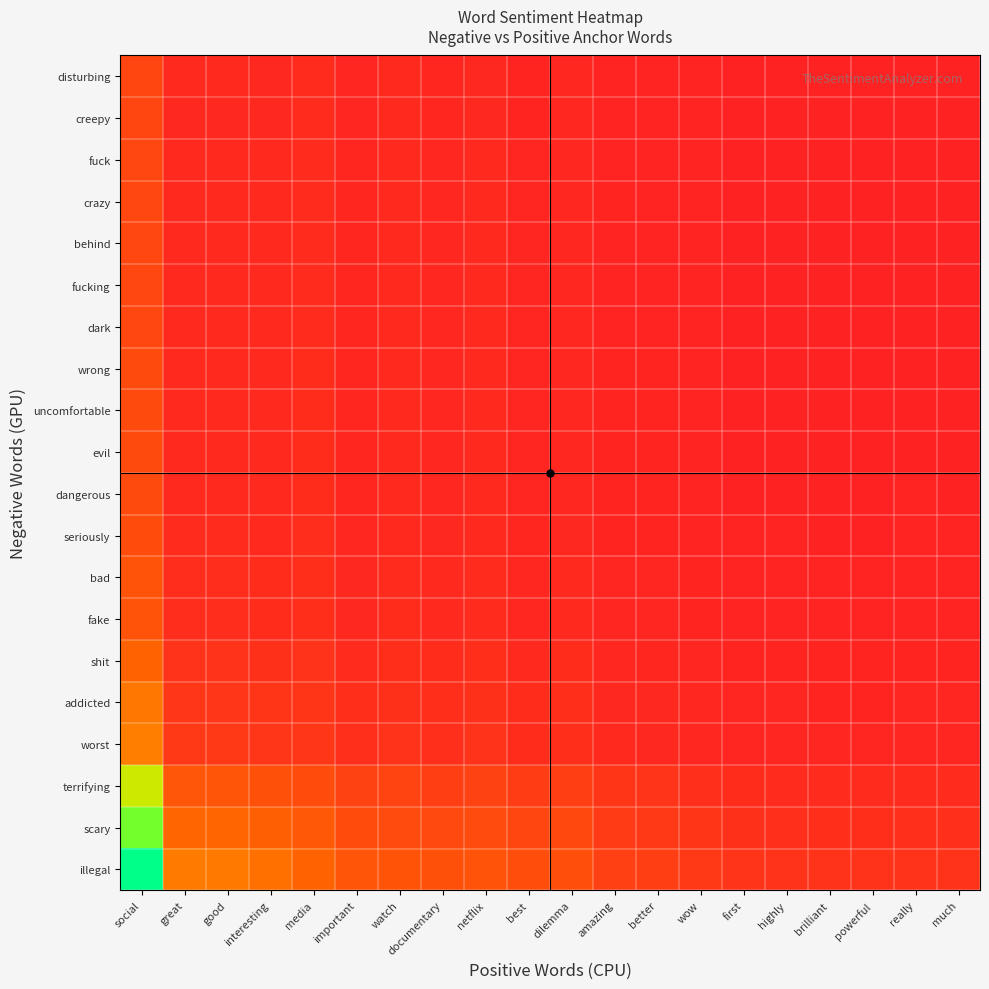

Reading left to right, extract all data points from this chart.

illegal: social=1.0	great=0.3	good=0.3	interesting=0.3	media=0.2	important=0.2	watch=0.2	documentary=0.2	netflix=0.2	best=0.2	dilemma=0.2	amazing=0.1	better=0.1	wow=0.1	first=0.1	highly=0.1	brilliant=0.1	powerful=0.1	really=0.1	much=0.1
scary: social=0.8	great=0.3	good=0.2	interesting=0.2	media=0.2	important=0.2	watch=0.2	documentary=0.1	netflix=0.2	best=0.1	dilemma=0.1	amazing=0.1	better=0.1	wow=0.1	first=0.1	highly=0.1	brilliant=0.1	powerful=0.1	really=0.1	much=0.1
terrifying: social=0.7	great=0.2	good=0.2	interesting=0.2	media=0.2	important=0.1	watch=0.1	documentary=0.1	netflix=0.1	best=0.1	dilemma=0.1	amazing=0.1	better=0.1	wow=0.1	first=0.0	highly=0.0	brilliant=0.0	powerful=0.0	really=0.0	much=0.0
worst: social=0.3	great=0.1	good=0.1	interesting=0.1	media=0.1	important=0.1	watch=0.1	documentary=0.1	netflix=0.1	best=0.0	dilemma=0.1	amazing=0.0	better=0.0	wow=0.0	first=0.0	highly=0.0	brilliant=0.0	powerful=0.0	really=0.0	much=0.0
addicted: social=0.3	great=0.1	good=0.1	interesting=0.1	media=0.1	important=0.0	watch=0.1	documentary=0.0	netflix=0.1	best=0.0	dilemma=0.0	amazing=0.0	better=0.0	wow=0.0	first=0.0	highly=0.0	brilliant=0.0	powerful=0.0	really=0.0	much=0.0
shit: social=0.2	great=0.1	good=0.1	interesting=0.1	media=0.1	important=0.0	watch=0.0	documentary=0.0	netflix=0.0	best=0.0	dilemma=0.0	amazing=0.0	better=0.0	wow=0.0	first=0.0	highly=0.0	brilliant=0.0	powerful=0.0	really=0.0	much=0.0
fake: social=0.2	great=0.0	good=0.0	interesting=0.0	media=0.0	important=0.0	watch=0.0	documentary=0.0	netflix=0.0	best=0.0	dilemma=0.0	amazing=0.0	better=0.0	wow=0.0	first=0.0	highly=0.0	brilliant=0.0	powerful=0.0	really=0.0	much=0.0
bad: social=0.2	great=0.0	good=0.0	interesting=0.0	media=0.0	important=0.0	watch=0.0	documentary=0.0	netflix=0.0	best=0.0	dilemma=0.0	amazing=0.0	better=0.0	wow=0.0	first=0.0	highly=0.0	brilliant=0.0	powerful=0.0	really=0.0	much=0.0
seriously: social=0.2	great=0.0	good=0.0	interesting=0.0	media=0.0	important=0.0	watch=0.0	documentary=0.0	netflix=0.0	best=0.0	dilemma=0.0	amazing=0.0	better=0.0	wow=0.0	first=0.0	highly=0.0	brilliant=0.0	powerful=0.0	really=0.0	much=0.0
dangerous: social=0.1	great=0.0	good=0.0	interesting=0.0	media=0.0	important=0.0	watch=0.0	documentary=0.0	netflix=0.0	best=0.0	dilemma=0.0	amazing=0.0	better=0.0	wow=0.0	first=0.0	highly=0.0	brilliant=0.0	powerful=0.0	really=0.0	much=0.0
evil: social=0.1	great=0.0	good=0.0	interesting=0.0	media=0.0	important=0.0	watch=0.0	documentary=0.0	netflix=0.0	best=0.0	dilemma=0.0	amazing=0.0	better=0.0	wow=0.0	first=0.0	highly=0.0	brilliant=0.0	powerful=0.0	really=0.0	much=0.0
uncomfortable: social=0.1	great=0.0	good=0.0	interesting=0.0	media=0.0	important=0.0	watch=0.0	documentary=0.0	netflix=0.0	best=0.0	dilemma=0.0	amazing=0.0	better=0.0	wow=0.0	first=0.0	highly=0.0	brilliant=0.0	powerful=0.0	really=0.0	much=0.0
wrong: social=0.1	great=0.0	good=0.0	interesting=0.0	media=0.0	important=0.0	watch=0.0	documentary=0.0	netflix=0.0	best=0.0	dilemma=0.0	amazing=0.0	better=0.0	wow=0.0	first=0.0	highly=0.0	brilliant=0.0	powerful=0.0	really=0.0	much=0.0
dark: social=0.1	great=0.0	good=0.0	interesting=0.0	media=0.0	important=0.0	watch=0.0	documentary=0.0	netflix=0.0	best=0.0	dilemma=0.0	amazing=0.0	better=0.0	wow=0.0	first=0.0	highly=0.0	brilliant=0.0	powerful=0.0	really=0.0	much=0.0
fucking: social=0.1	great=0.0	good=0.0	interesting=0.0	media=0.0	important=0.0	watch=0.0	documentary=0.0	netflix=0.0	best=0.0	dilemma=0.0	amazing=0.0	better=0.0	wow=0.0	first=0.0	highly=0.0	brilliant=0.0	powerful=0.0	really=0.0	much=0.0
behind: social=0.1	great=0.0	good=0.0	interesting=0.0	media=0.0	important=0.0	watch=0.0	documentary=0.0	netflix=0.0	best=0.0	dilemma=0.0	amazing=0.0	better=0.0	wow=0.0	first=0.0	highly=0.0	brilliant=0.0	powerful=0.0	really=0.0	much=0.0
crazy: social=0.1	great=0.0	good=0.0	interesting=0.0	media=0.0	important=0.0	watch=0.0	documentary=0.0	netflix=0.0	best=0.0	dilemma=0.0	amazing=0.0	better=0.0	wow=0.0	first=0.0	highly=0.0	brilliant=0.0	powerful=0.0	really=0.0	much=0.0
fuck: social=0.1	great=0.0	good=0.0	interesting=0.0	media=0.0	important=0.0	watch=0.0	documentary=0.0	netflix=0.0	best=0.0	dilemma=0.0	amazing=0.0	better=0.0	wow=0.0	first=0.0	highly=0.0	brilliant=0.0	powerful=0.0	really=0.0	much=0.0
creepy: social=0.1	great=0.0	good=0.0	interesting=0.0	media=0.0	important=0.0	watch=0.0	documentary=0.0	netflix=0.0	best=0.0	dilemma=0.0	amazing=0.0	better=0.0	wow=0.0	first=0.0	highly=0.0	brilliant=0.0	powerful=0.0	really=0.0	much=0.0
disturbing: social=0.1	great=0.0	good=0.0	interesting=0.0	media=0.0	important=0.0	watch=0.0	documentary=0.0	netflix=0.0	best=0.0	dilemma=0.0	amazing=0.0	better=0.0	wow=0.0	first=0.0	highly=0.0	brilliant=0.0	powerful=0.0	really=0.0	much=0.0